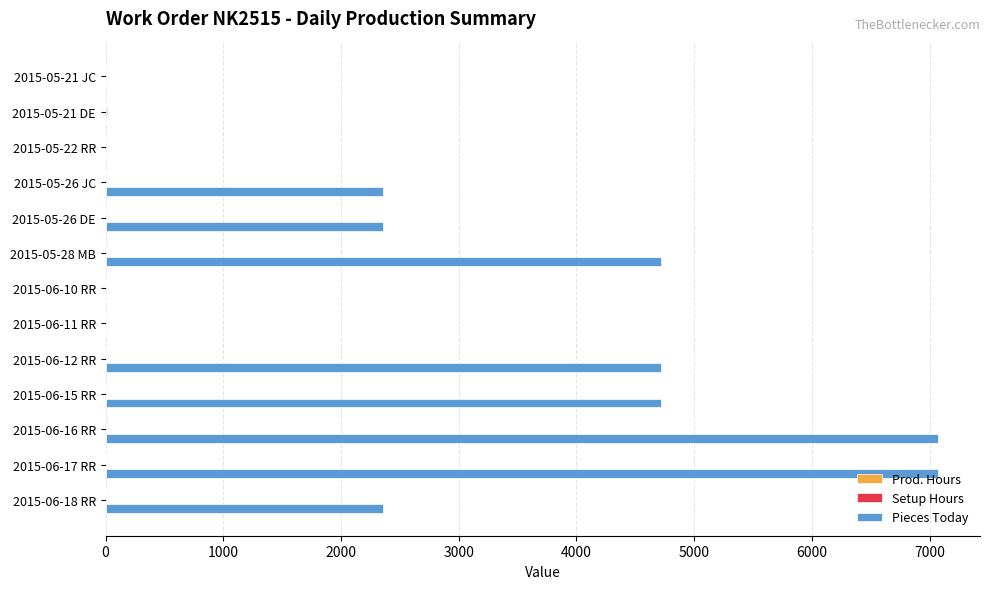

The value of Pieces Today at 2015-06-18 RR is 3593.4. True or false?

False